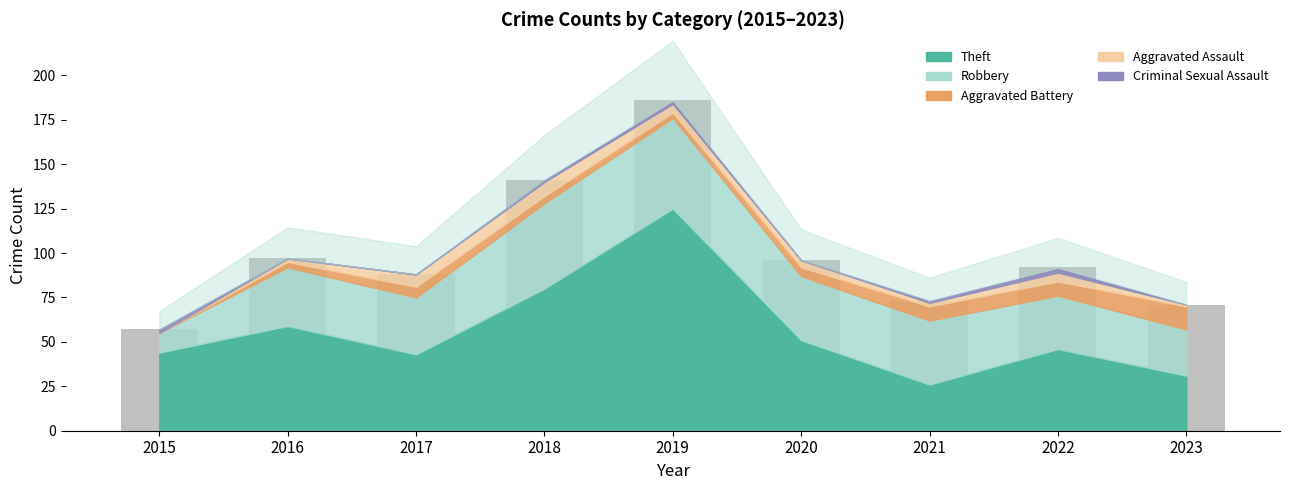

What is the value of the 4th bar from the left?

141